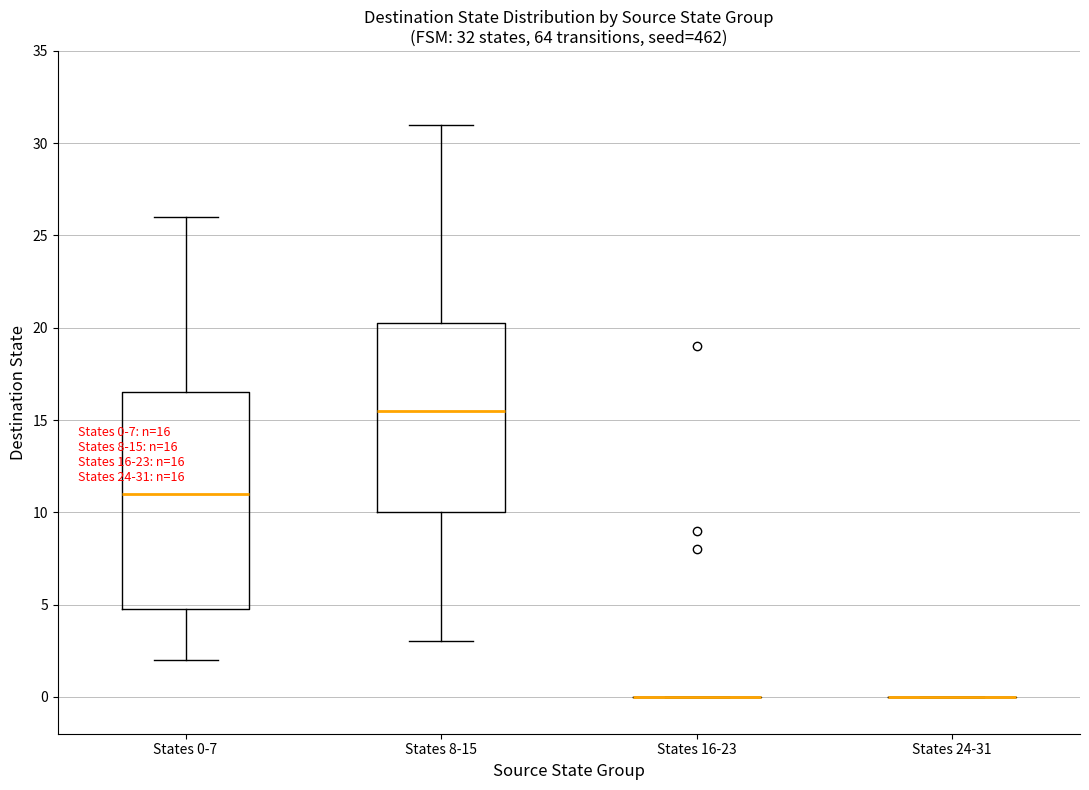

Comparing the boxes themselves (not the whiskers), which one is the tallest?

States 0-7